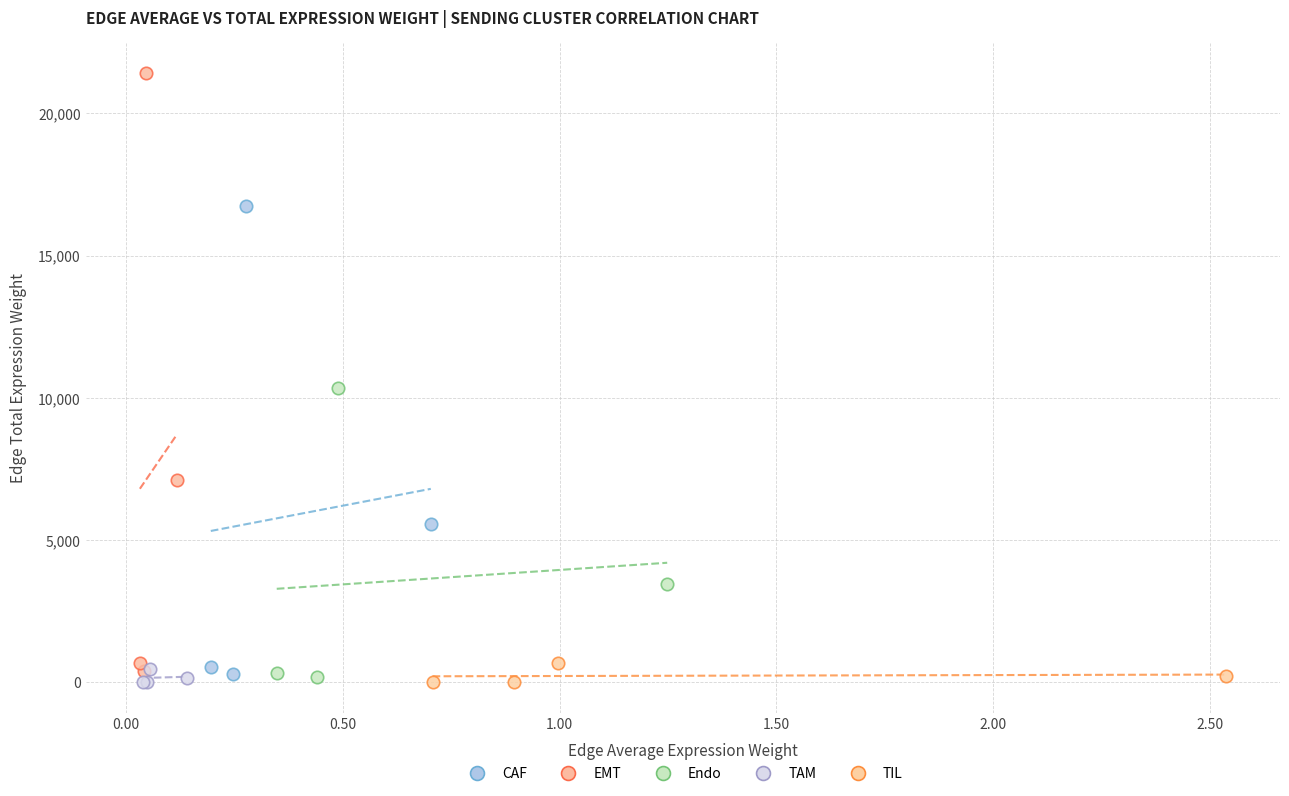

What are all the series names shown in the legend?

CAF, EMT, Endo, TAM, TIL